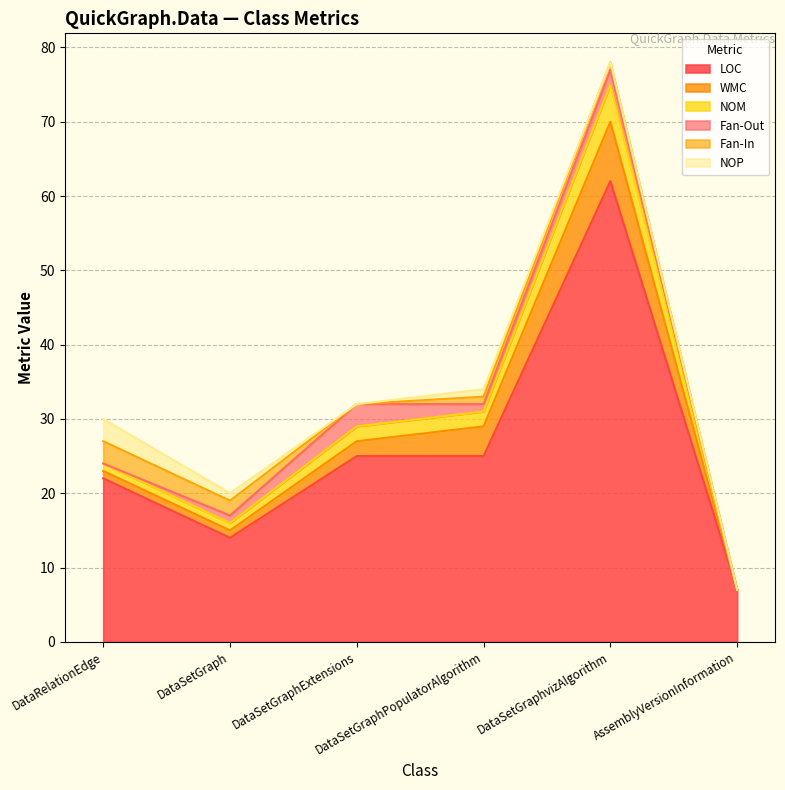

True or false: WMC has a value of 4 at DataSetGraphPopulatorAlgorithm.

True